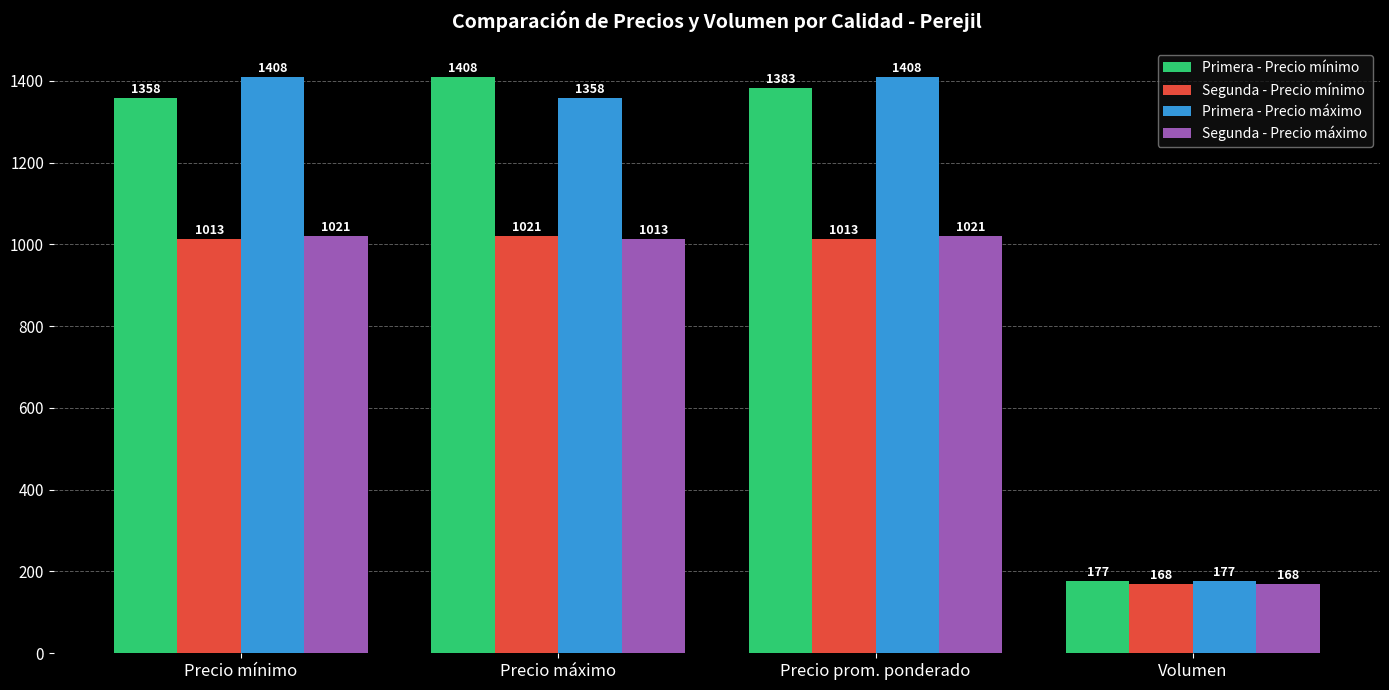

Count the number of categories in the chart.

4